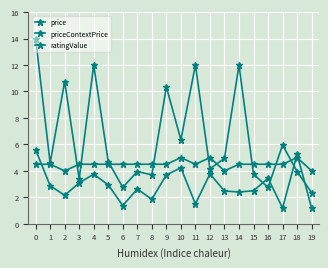

After their last crossing, which series has the higher values: priceContextPrice or ratingValue?

ratingValue